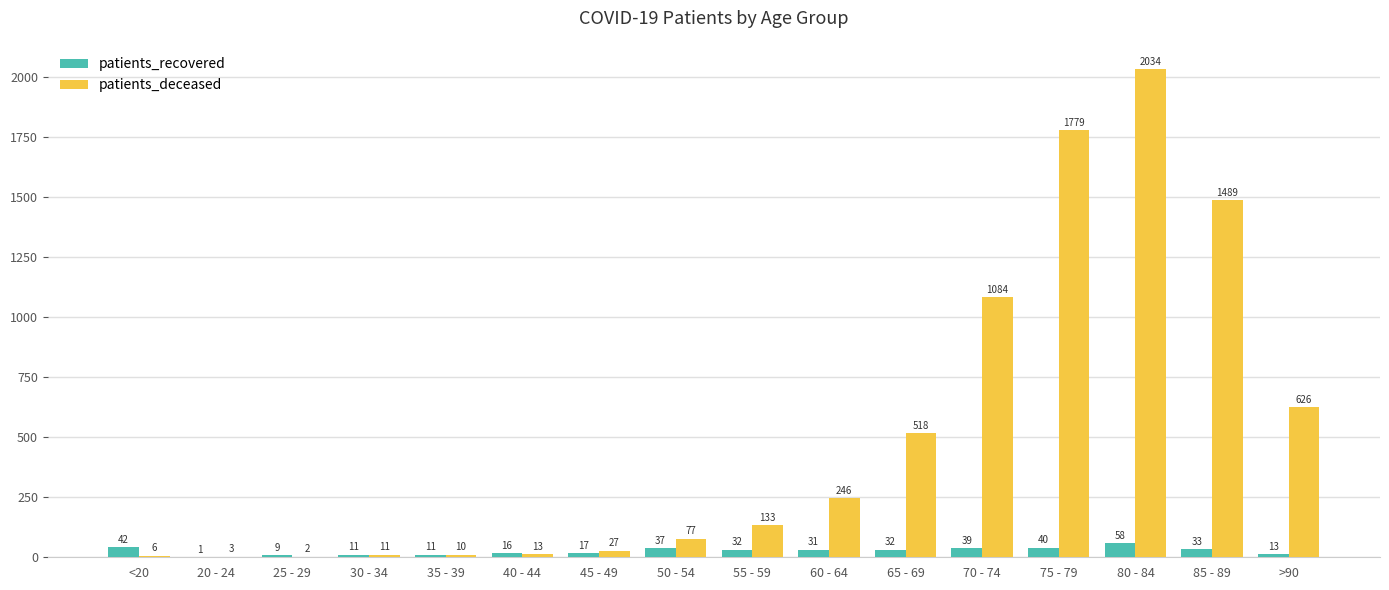

What is the greatest value displayed?

2034